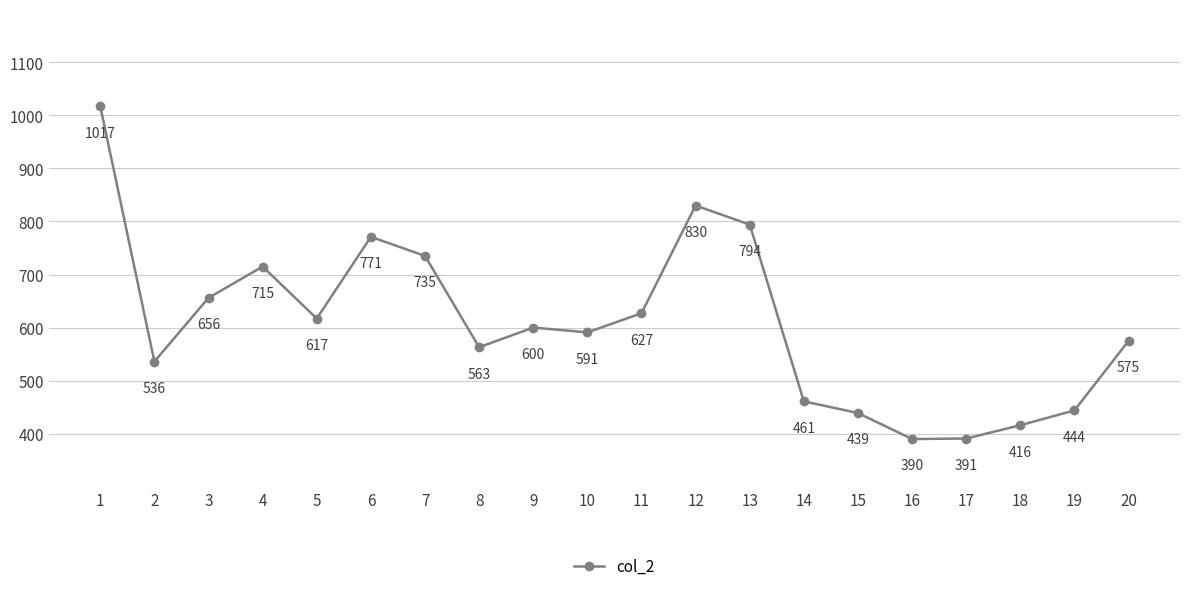

What is the difference between the values at 17 and 9?

209